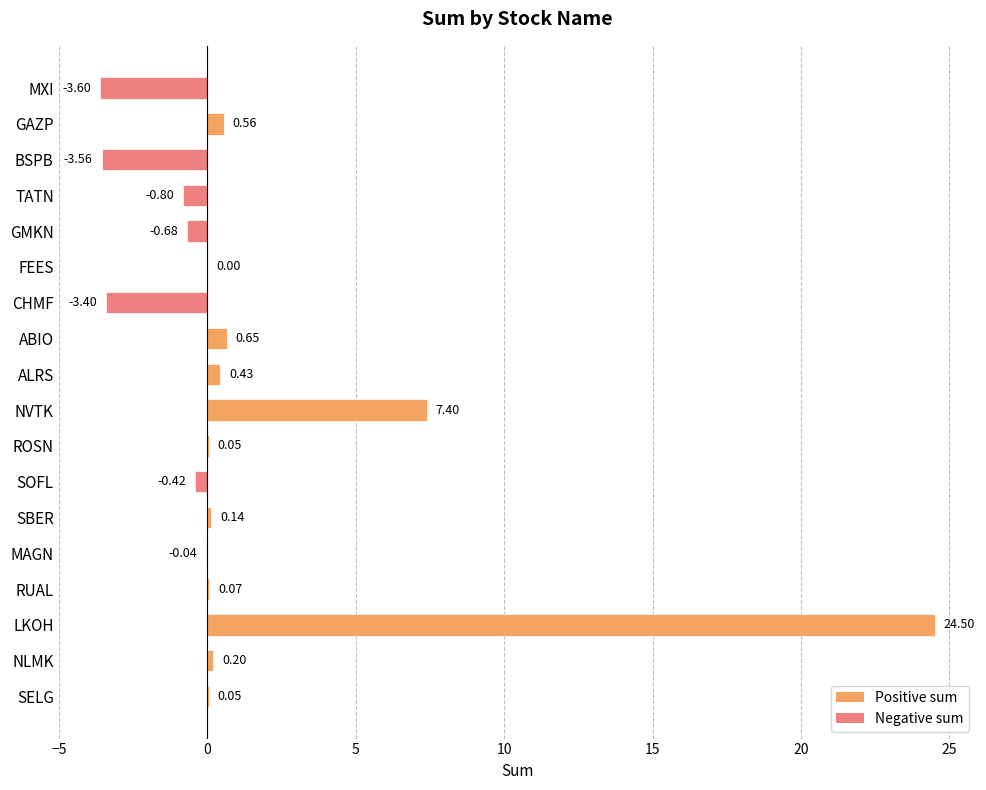

Which category has the highest value across all series?

LKOH